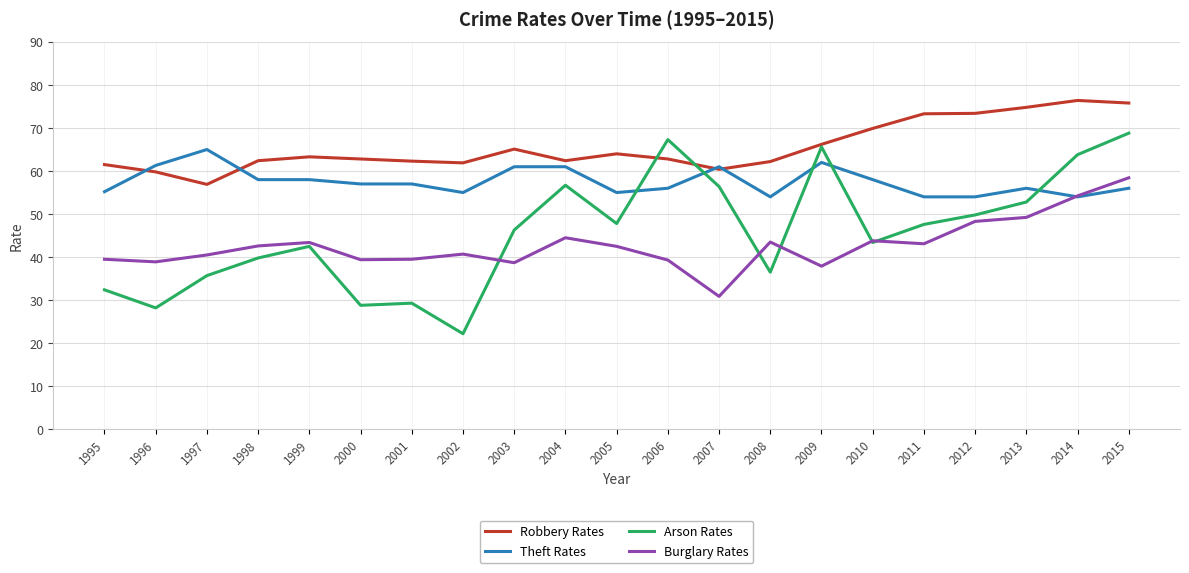

The value of Theft Rates at 2015 is 98.6. True or false?

False